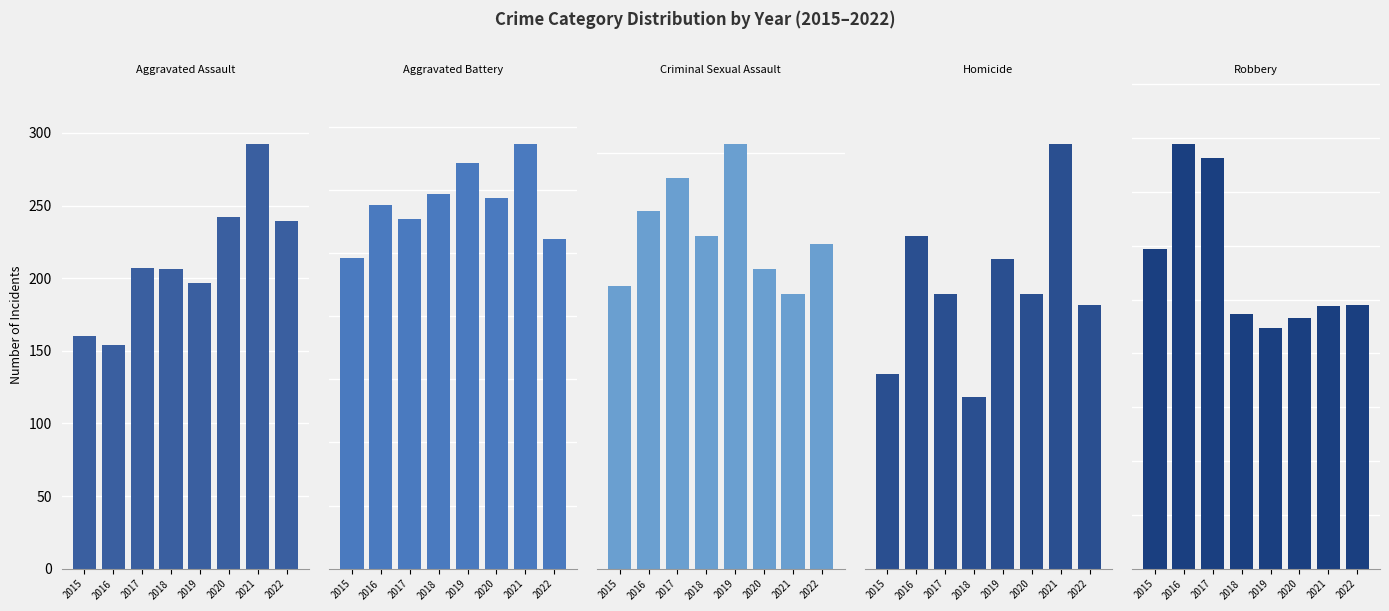

At which label is Robbery closest to 309?

2015